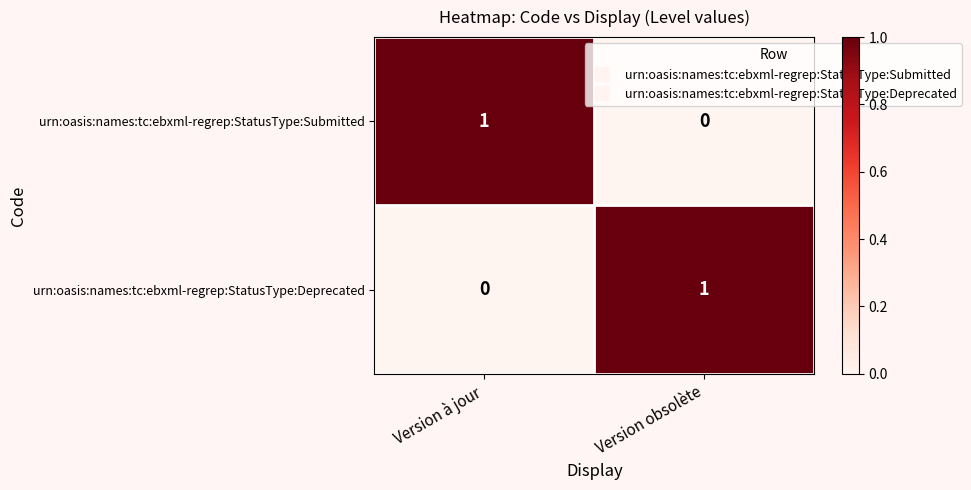

At which label is urn:oasis:names:tc:ebxml-regrep:StatusType:Submitted closest to 0?

Version obsolète